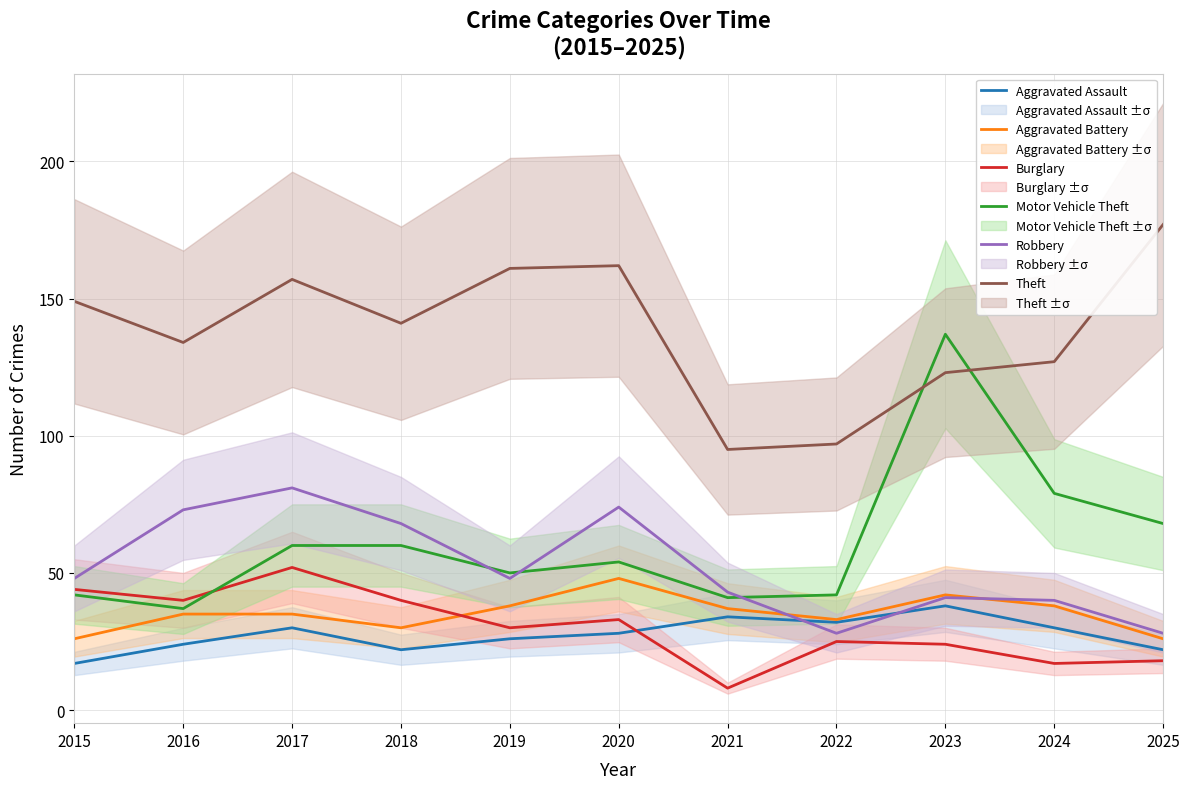

Does the chart have visible grid lines?

Yes